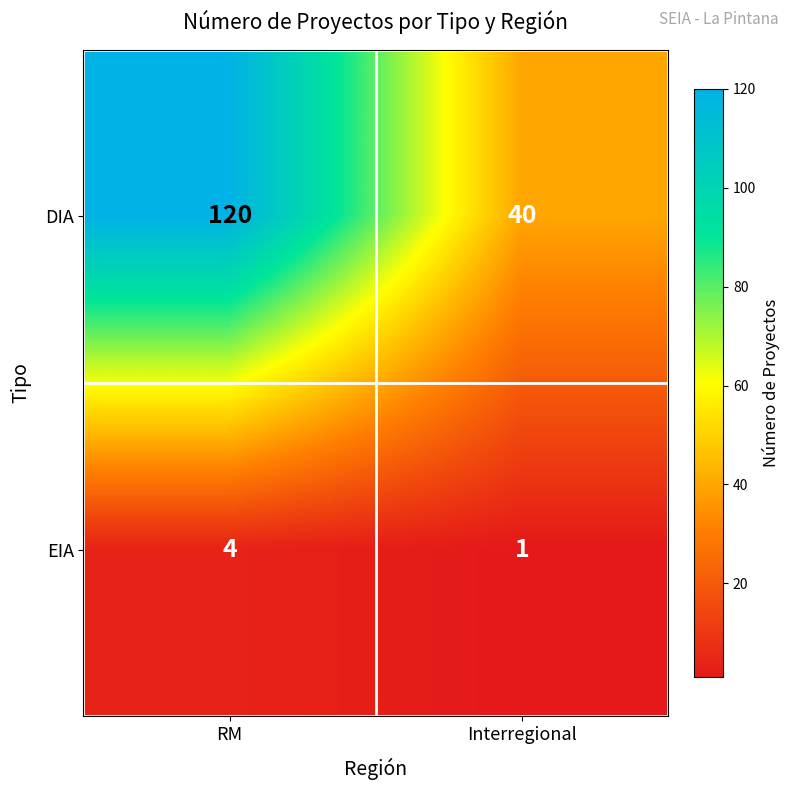

What is the spread (max minus min) of values at RM?

116